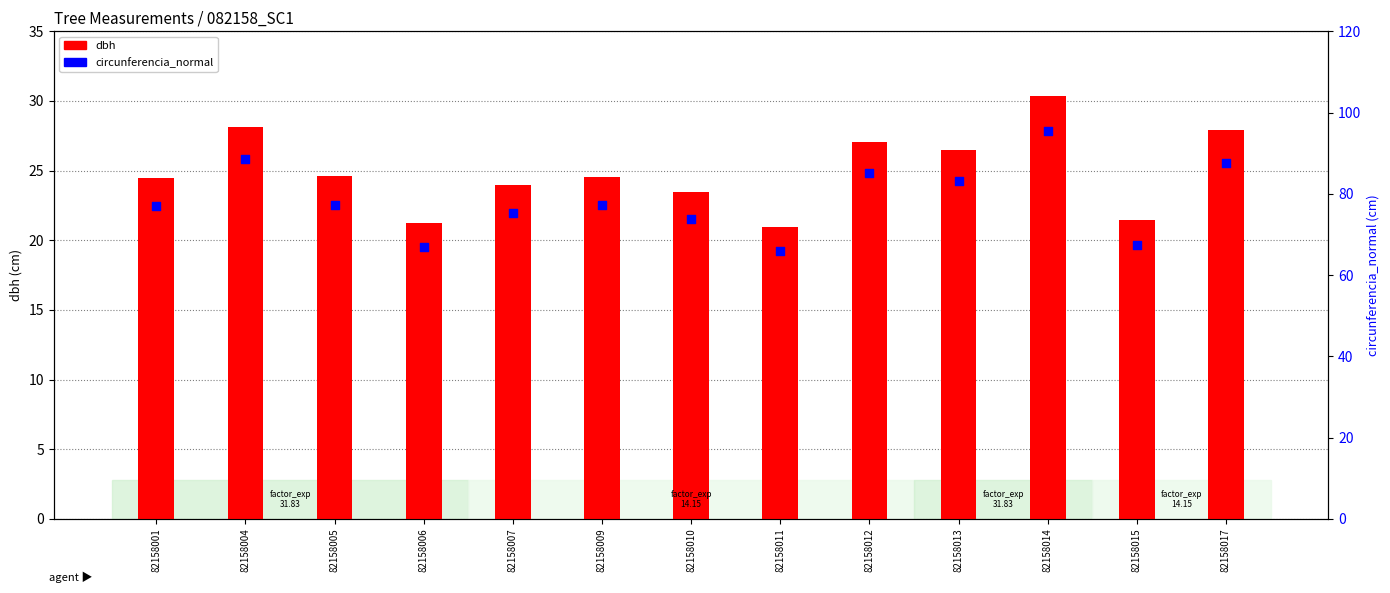

At which category is the sum across all series the highest?

82158014